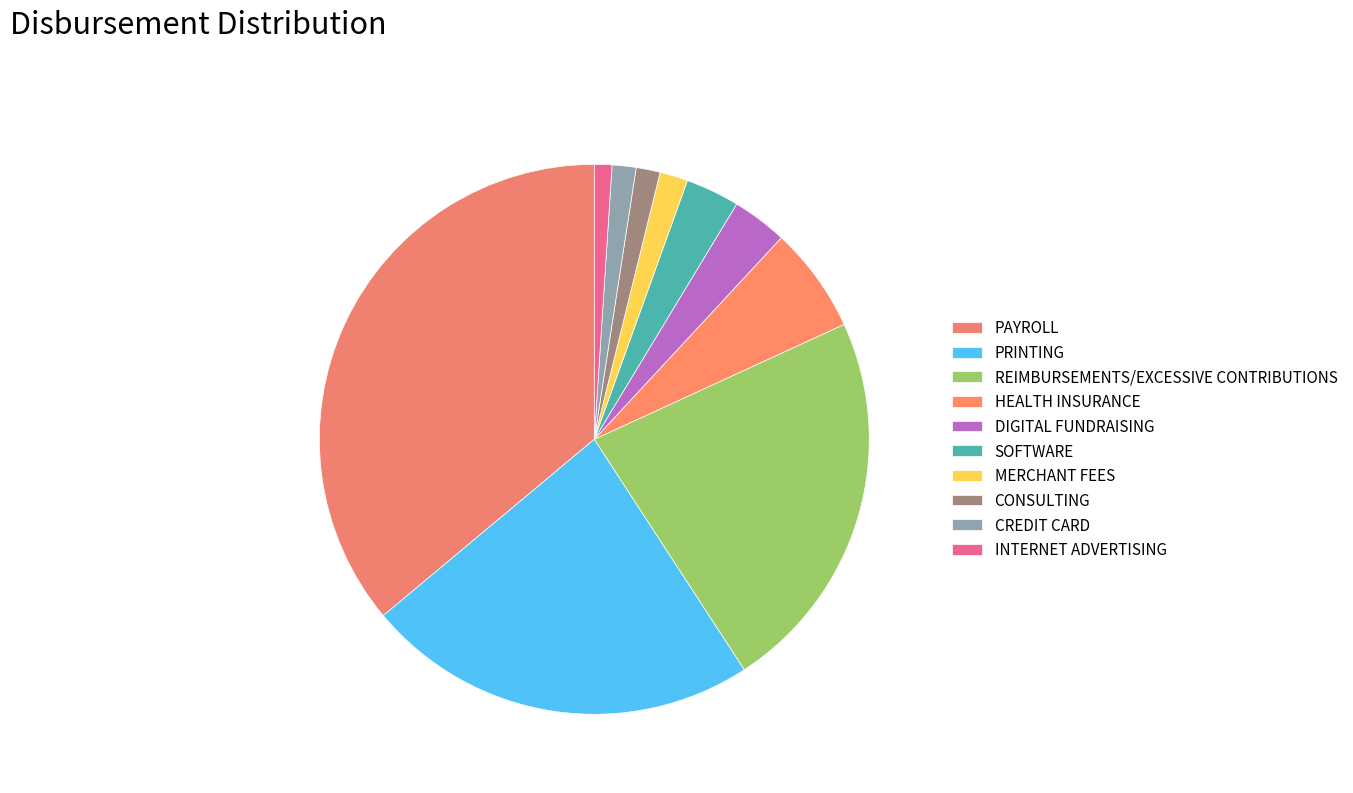

Count the number of slices in the pie.

10